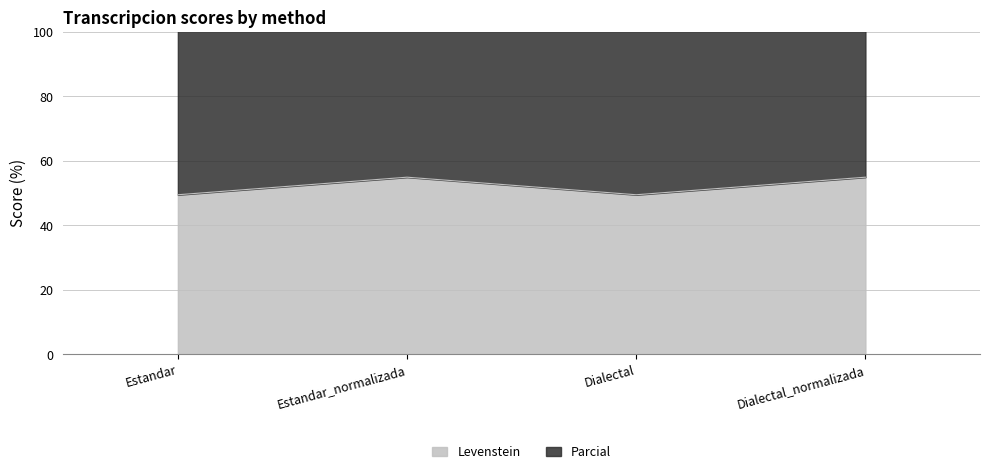

At which category does Levenstein reach its first local peak?

Estandar_normalizada